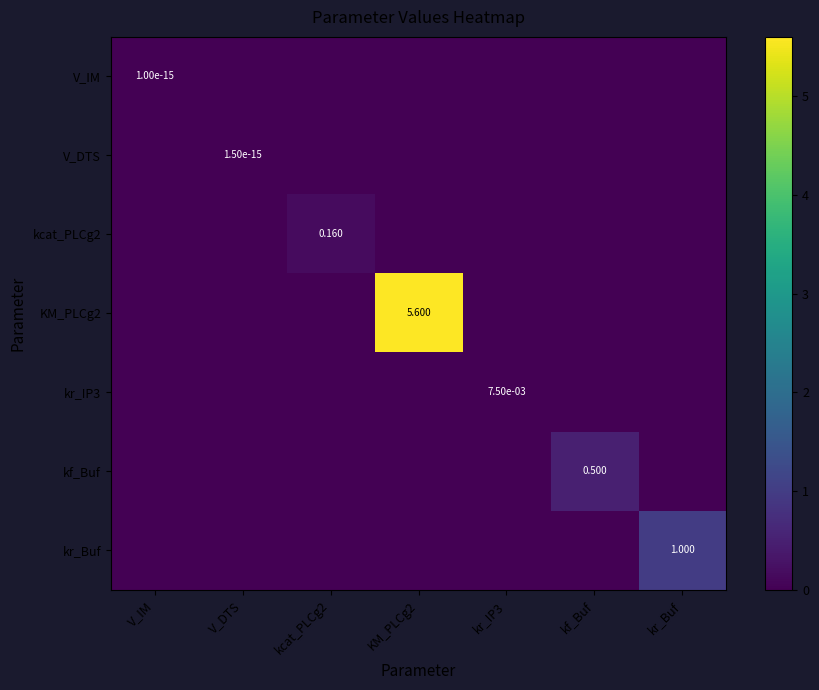

Which series has the largest total across all categories?

KM_PLCg2